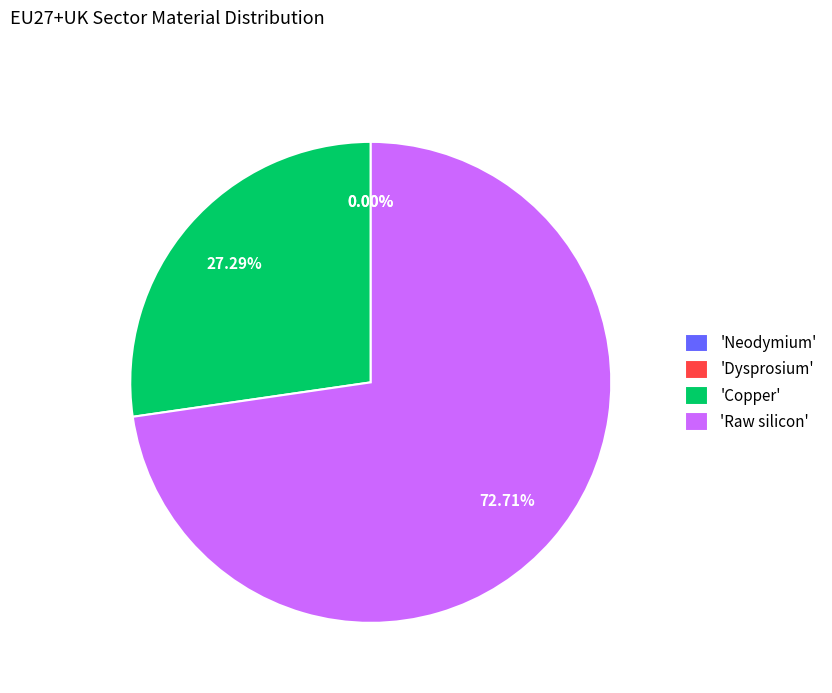

Is it true that Copper is 21% of the pie?

False